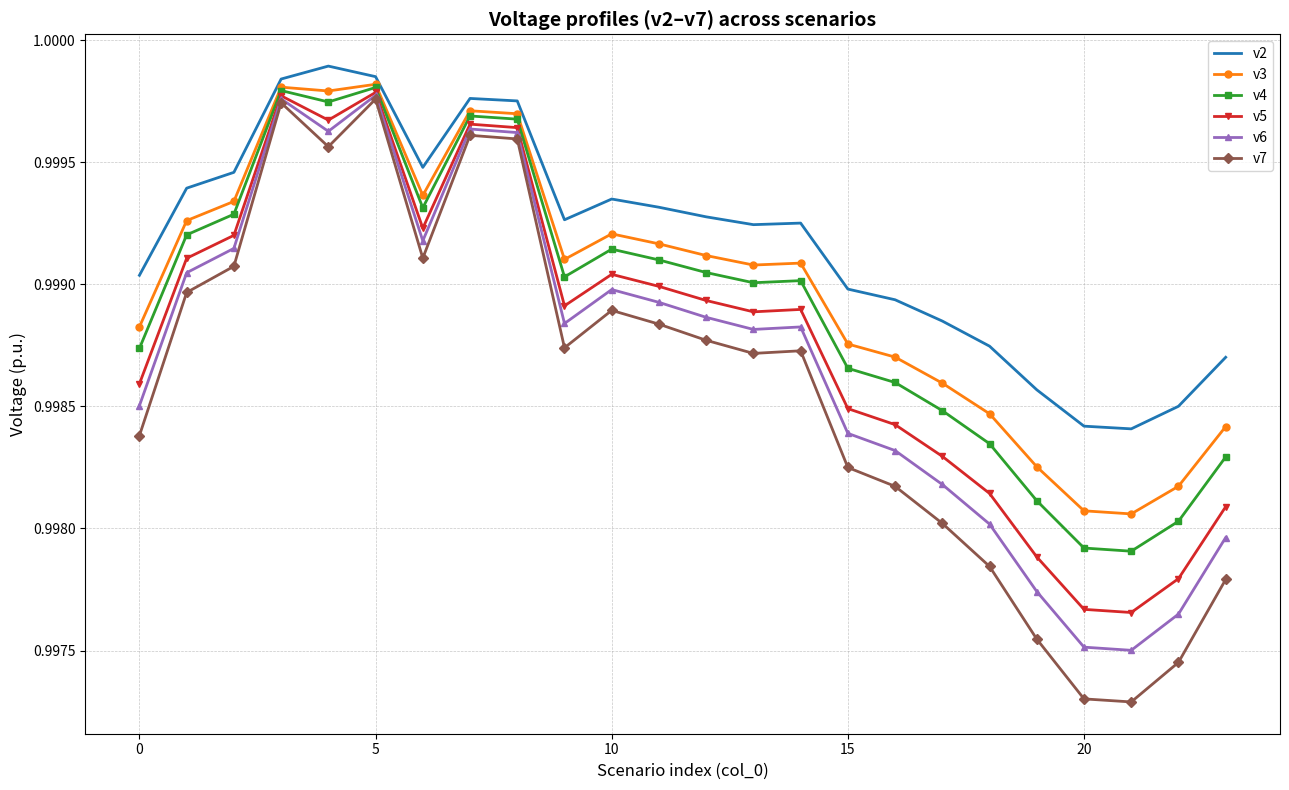

True or false: v3 has more than 1 interior local peaks.

True